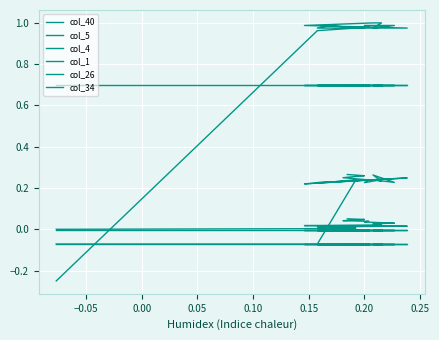

What is the difference between the maximum and minimum values in the col_1 series?

1.2